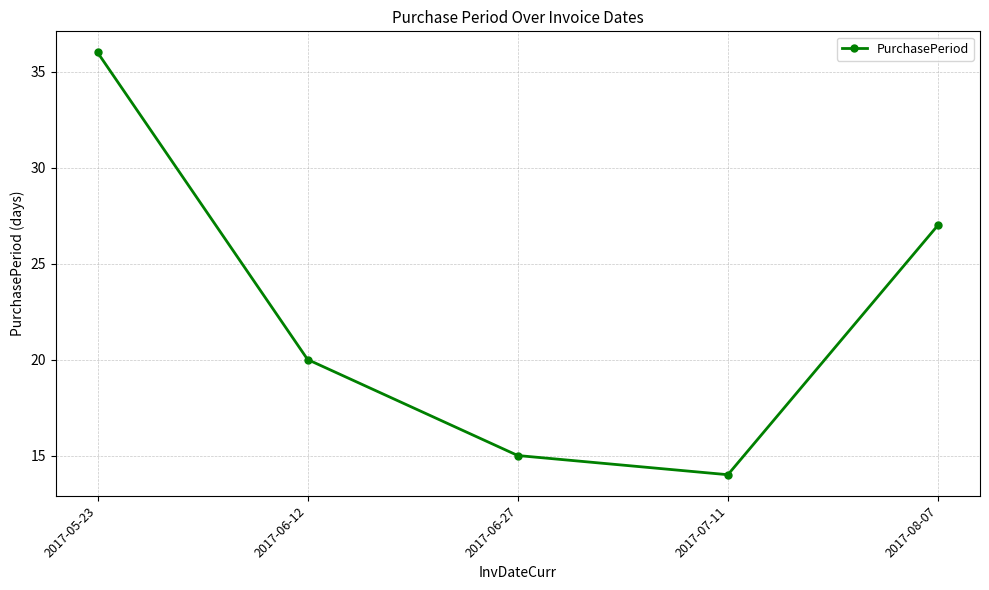

What is the ratio of the value at 2017-06-12 to the value at 2017-08-07?

0.7